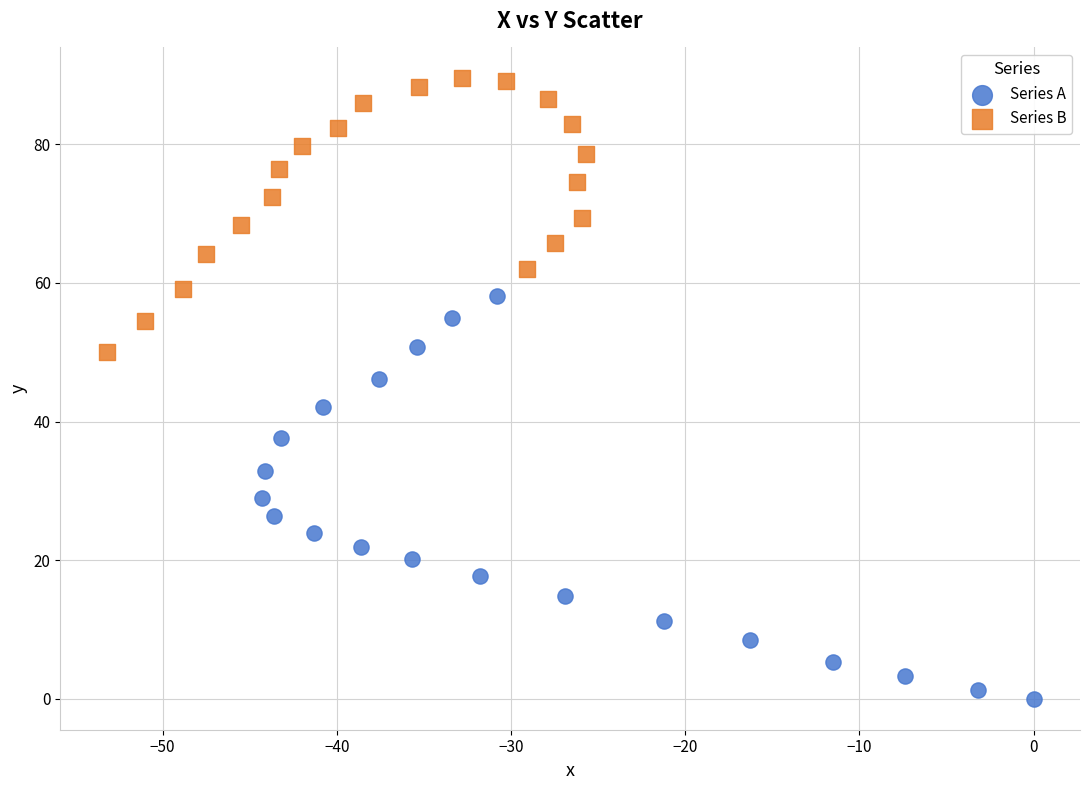

Which series reaches the minimum Y coordinate?

Series A